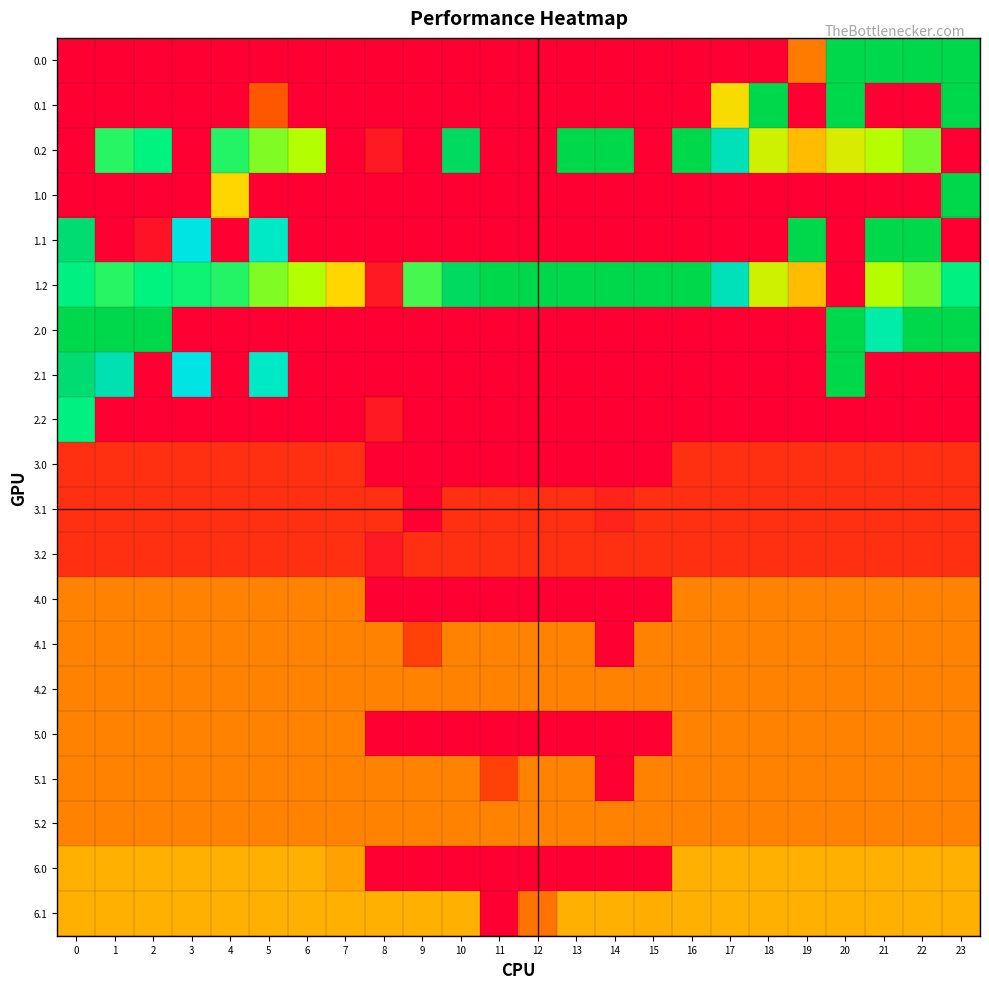

Reading left to right, list all the values displayed in this chart.

0.0: 0=0.0	1=0.0	2=0.0	3=0.0	4=0.0	5=0.0	6=0.0	7=0.0	8=0.0	9=0.0	10=0.0	11=0.0	12=0.0	13=0.0	14=0.0	15=0.0	16=0.0	17=0.0	18=0.0	19=99.2	20=400.0	21=400.0	22=400.0	23=400.0
0.1: 0=0.0	1=0.0	2=0.0	3=0.0	4=0.0	5=67.1	6=0.0	7=0.0	8=0.0	9=0.0	10=0.0	11=0.0	12=0.0	13=0.0	14=0.0	15=0.0	16=0.0	17=177.2	18=400.0	19=0.0	20=400.0	21=0.0	22=0.0	23=399.4
0.2: 0=0.0	1=272.7	2=285.5	3=0.0	4=274.4	5=244.8	6=226.8	7=0.0	8=19.7	9=0.0	10=390.8	11=0.0	12=0.0	13=400.0	14=400.0	15=0.0	16=400.0	17=358.5	18=209.1	19=150.9	20=199.2	21=226.4	22=247.4	23=0.0
1.0: 0=0.0	1=0.0	2=0.0	3=0.0	4=169.9	5=0.0	6=0.0	7=0.0	8=0.0	9=0.0	10=0.0	11=0.0	12=0.0	13=0.0	14=0.0	15=0.0	16=0.0	17=0.0	18=0.0	19=0.0	20=0.0	21=0.0	22=0.0	23=400.0
1.1: 0=384.6	1=0.0	2=15.2	3=342.7	4=0.0	5=325.5	6=0.0	7=0.0	8=0.0	9=0.0	10=0.0	11=0.0	12=0.0	13=0.0	14=0.0	15=0.0	16=0.0	17=0.0	18=0.0	19=400.0	20=0.0	21=400.0	22=400.0	23=0.0
1.2: 0=287.1	1=272.7	2=285.5	3=281.0	4=274.4	5=244.8	6=226.8	7=170.0	8=19.7	9=263.0	10=390.8	11=400.0	12=400.0	13=400.0	14=400.0	15=400.0	16=400.0	17=358.5	18=209.1	19=150.9	20=0.0	21=226.4	22=247.4	23=287.5
2.0: 0=400.0	1=400.0	2=400.0	3=0.0	4=0.0	5=0.0	6=0.0	7=0.0	8=0.0	9=0.0	10=0.0	11=0.0	12=0.0	13=0.0	14=0.0	15=0.0	16=0.0	17=0.0	18=0.0	19=0.0	20=400.0	21=307.9	22=400.0	23=400.0
2.1: 0=384.6	1=361.1	2=0.0	3=342.7	4=0.0	5=325.5	6=0.0	7=0.0	8=0.0	9=0.0	10=0.0	11=0.0	12=0.0	13=0.0	14=0.0	15=0.0	16=0.0	17=0.0	18=0.0	19=0.0	20=400.0	21=0.0	22=0.0	23=0.0
2.2: 0=287.1	1=0.0	2=0.0	3=0.0	4=0.0	5=0.0	6=0.0	7=0.0	8=19.7	9=0.0	10=0.0	11=0.0	12=0.0	13=0.0	14=0.0	15=0.0	16=0.0	17=0.0	18=0.0	19=0.0	20=0.0	21=0.0	22=0.0	23=0.0
3.0: 0=37.0	1=37.0	2=37.0	3=37.0	4=37.0	5=37.0	6=37.0	7=37.0	8=0.0	9=0.0	10=0.0	11=0.0	12=0.0	13=0.0	14=0.0	15=0.0	16=37.0	17=37.0	18=37.0	19=37.0	20=37.0	21=37.0	22=37.0	23=37.0
3.1: 0=37.0	1=37.0	2=37.0	3=37.0	4=37.0	5=37.0	6=37.0	7=37.0	8=37.0	9=0.0	10=37.0	11=37.0	12=37.0	13=37.0	14=27.9	15=37.0	16=37.0	17=37.0	18=37.0	19=37.0	20=37.0	21=37.0	22=37.0	23=37.0
3.2: 0=37.0	1=37.0	2=37.0	3=37.0	4=37.0	5=37.0	6=37.0	7=37.0	8=19.7	9=37.0	10=37.0	11=37.0	12=37.0	13=37.0	14=37.0	15=37.0	16=37.0	17=37.0	18=37.0	19=37.0	20=37.0	21=37.0	22=37.0	23=37.0
4.0: 0=107.0	1=107.0	2=107.0	3=107.0	4=107.0	5=107.0	6=107.0	7=107.0	8=0.0	9=0.0	10=0.0	11=0.0	12=0.0	13=0.0	14=0.0	15=0.0	16=107.0	17=107.0	18=107.0	19=107.0	20=107.0	21=107.0	22=107.0	23=107.0
4.1: 0=107.0	1=107.0	2=107.0	3=107.0	4=107.0	5=107.0	6=107.0	7=107.0	8=107.0	9=49.6	10=107.0	11=107.0	12=107.0	13=107.0	14=0.0	15=107.0	16=107.0	17=107.0	18=107.0	19=107.0	20=107.0	21=107.0	22=107.0	23=107.0
4.2: 0=107.0	1=107.0	2=107.0	3=107.0	4=107.0	5=107.0	6=107.0	7=107.0	8=107.0	9=107.0	10=107.0	11=107.0	12=107.0	13=107.0	14=107.0	15=107.0	16=107.0	17=107.0	18=107.0	19=107.0	20=107.0	21=107.0	22=107.0	23=107.0
5.0: 0=107.0	1=107.0	2=107.0	3=107.0	4=107.0	5=107.0	6=107.0	7=107.0	8=0.0	9=0.0	10=0.0	11=0.0	12=0.0	13=0.0	14=0.0	15=0.0	16=107.0	17=107.0	18=107.0	19=107.0	20=107.0	21=107.0	22=107.0	23=107.0
5.1: 0=107.0	1=107.0	2=107.0	3=107.0	4=107.0	5=107.0	6=107.0	7=107.0	8=107.0	9=107.0	10=107.0	11=49.6	12=107.0	13=107.0	14=0.0	15=107.0	16=107.0	17=107.0	18=107.0	19=107.0	20=107.0	21=107.0	22=107.0	23=107.0
5.2: 0=107.0	1=107.0	2=107.0	3=107.0	4=107.0	5=107.0	6=107.0	7=107.0	8=107.0	9=107.0	10=107.0	11=107.0	12=107.0	13=107.0	14=107.0	15=107.0	16=107.0	17=107.0	18=107.0	19=107.0	20=107.0	21=107.0	22=107.0	23=107.0
6.0: 0=142.0	1=142.0	2=142.0	3=142.0	4=142.0	5=142.0	6=142.0	7=131.2	8=0.0	9=0.0	10=0.0	11=0.0	12=0.0	13=0.0	14=0.0	15=0.0	16=142.0	17=142.0	18=142.0	19=142.0	20=142.0	21=142.0	22=142.0	23=142.0
6.1: 0=142.0	1=142.0	2=142.0	3=142.0	4=142.0	5=142.0	6=142.0	7=142.0	8=142.0	9=142.0	10=142.0	11=0.0	12=92.4	13=142.0	14=142.0	15=139.6	16=142.0	17=142.0	18=142.0	19=142.0	20=142.0	21=142.0	22=142.0	23=142.0